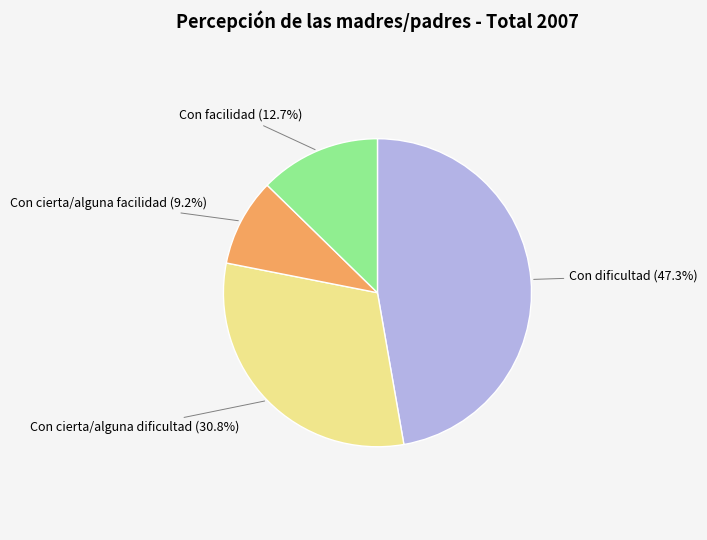

How many segments does this pie chart have?

4